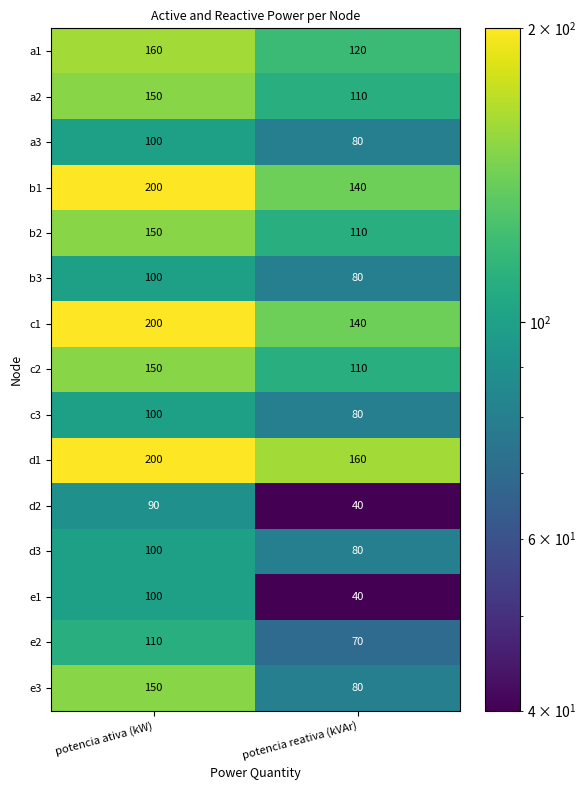

The value of c3 at potencia reativa (kVAr) is 80. True or false?

True